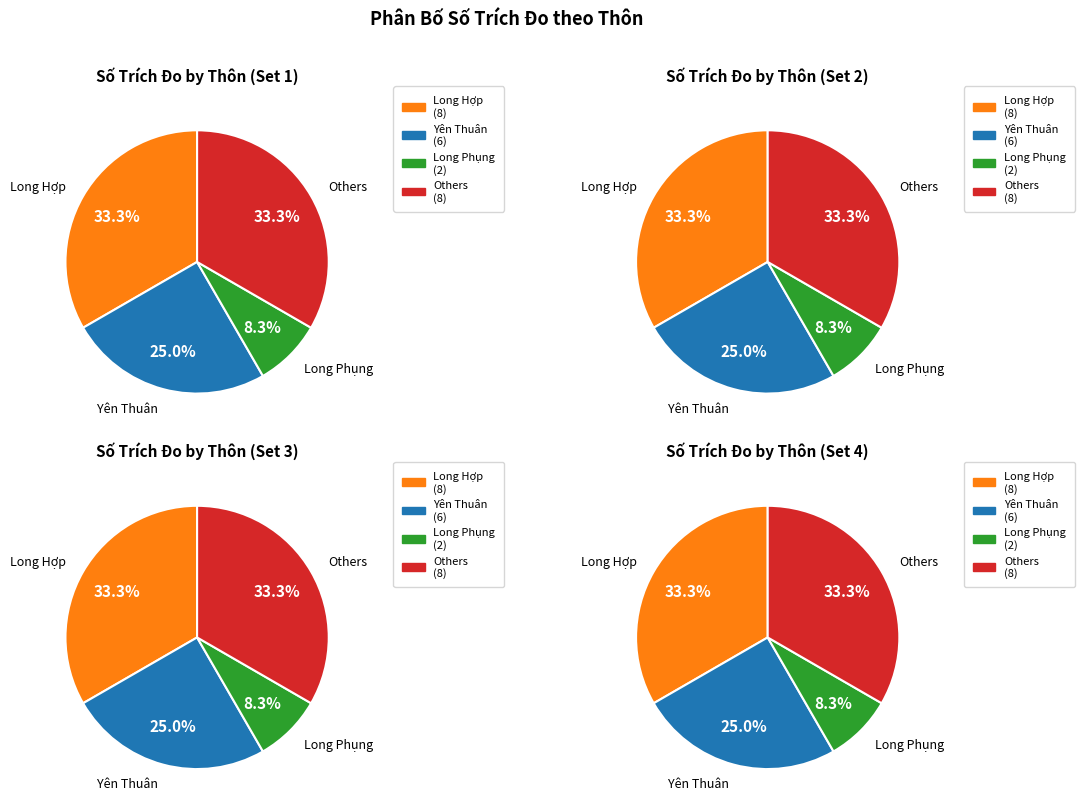

Which category has the biggest portion of the pie?

Long Hợp